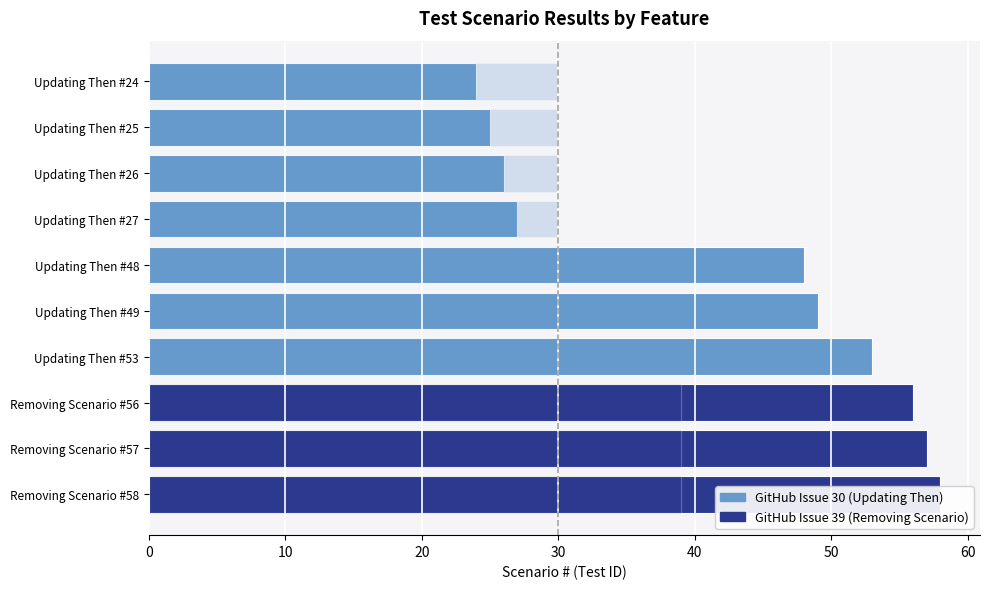

Which label corresponds to the smallest value in the chart?

Updating Then #24